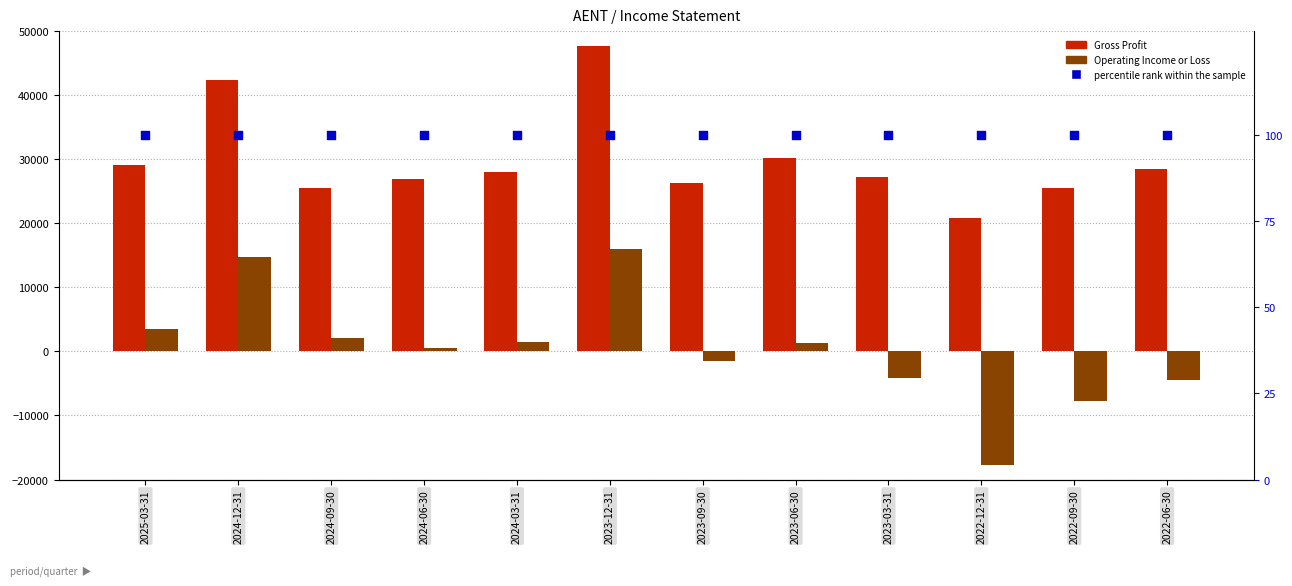

Which series has the largest Y range (max minus min)?

Operating Income or Loss